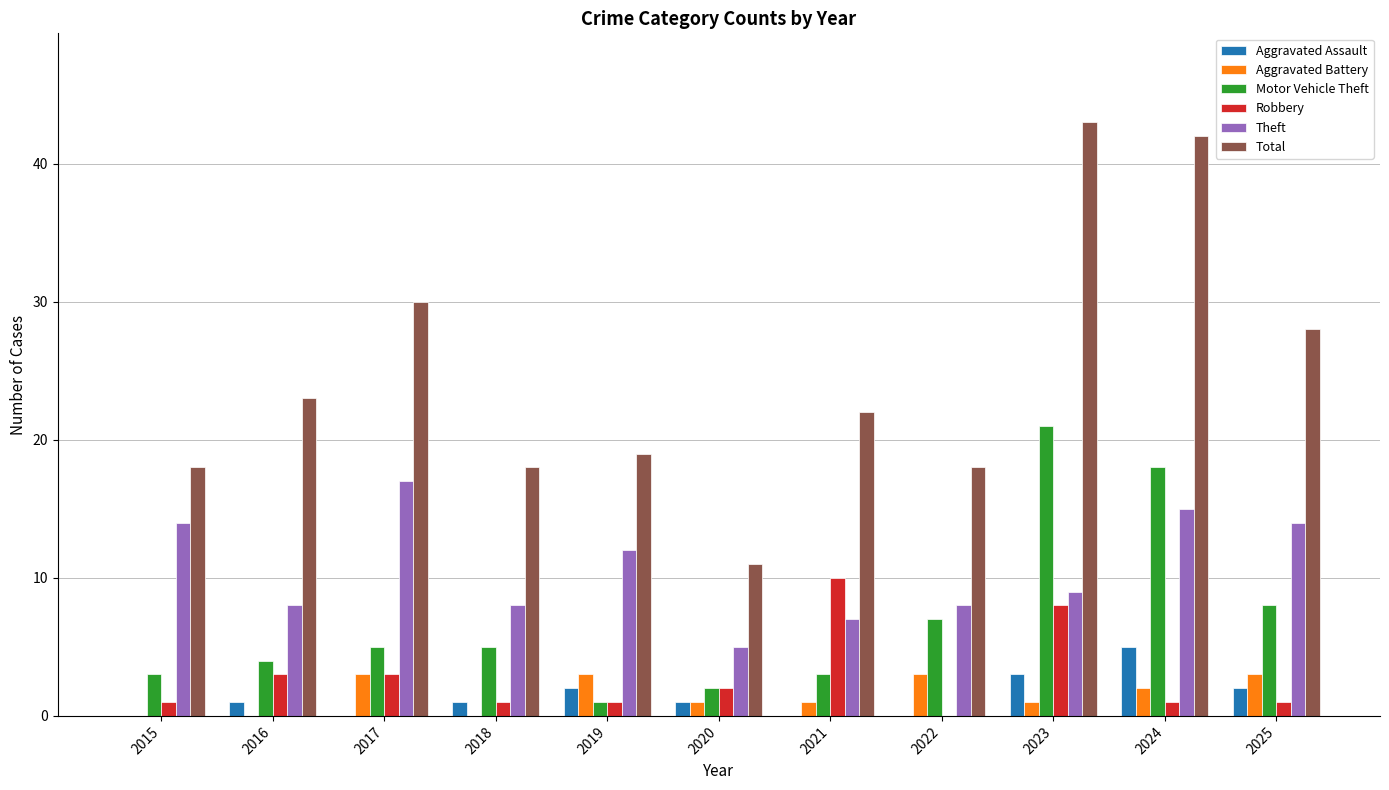

The value of Theft at 2021 is 12. True or false?

False